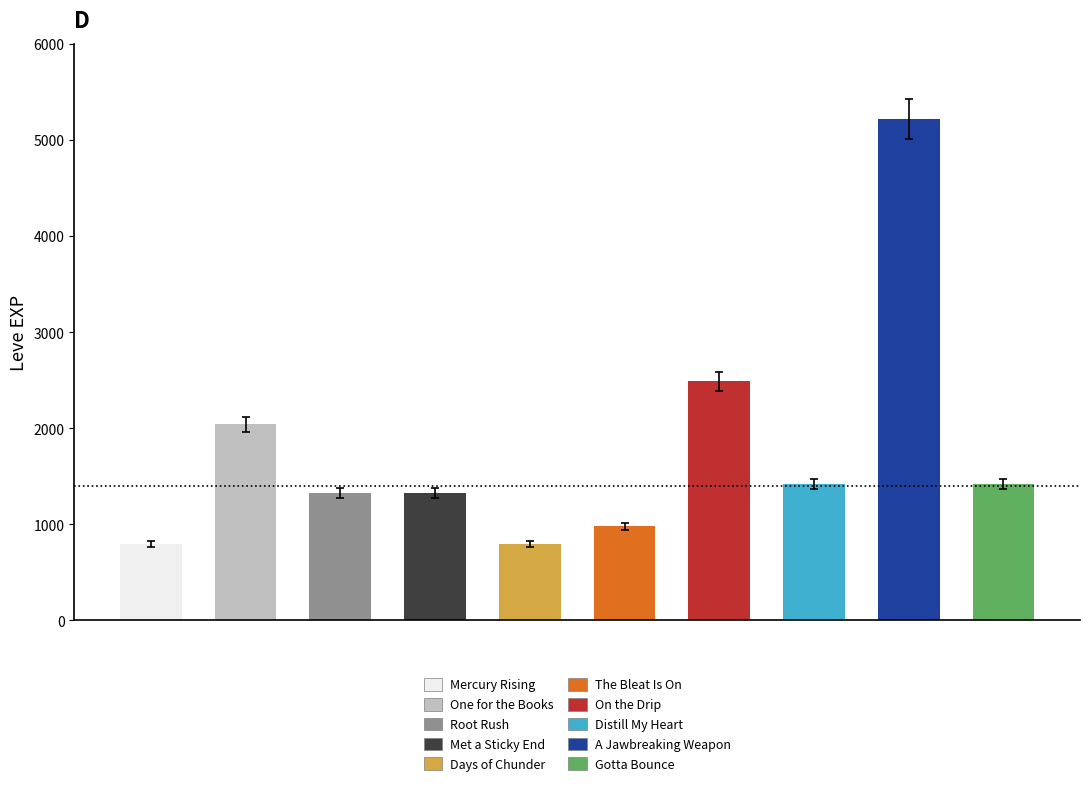

What is the label of the 4th bar from the right?

On the Drip